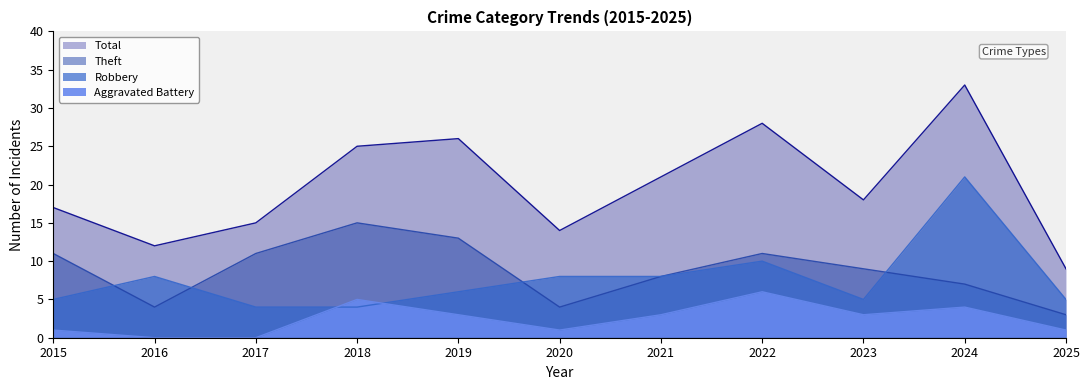

What is the sum of all Theft values?

96